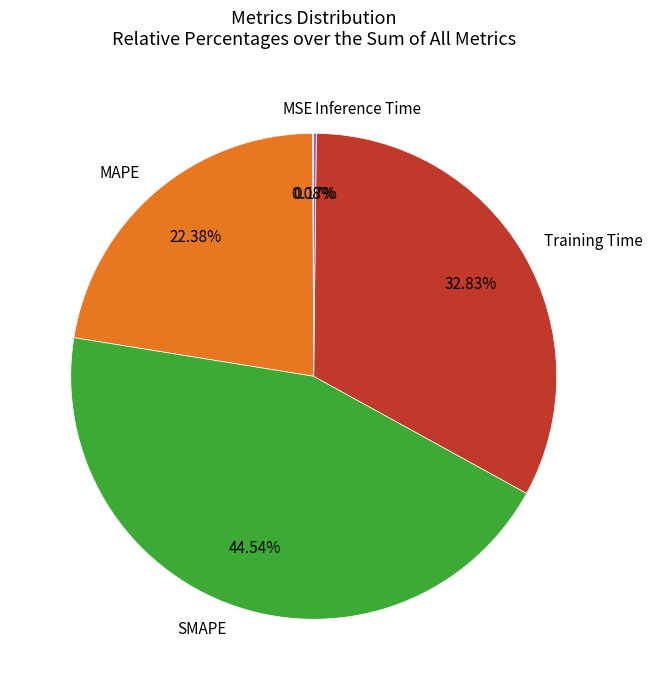

Is there any slice that represents more than half of the pie?

No